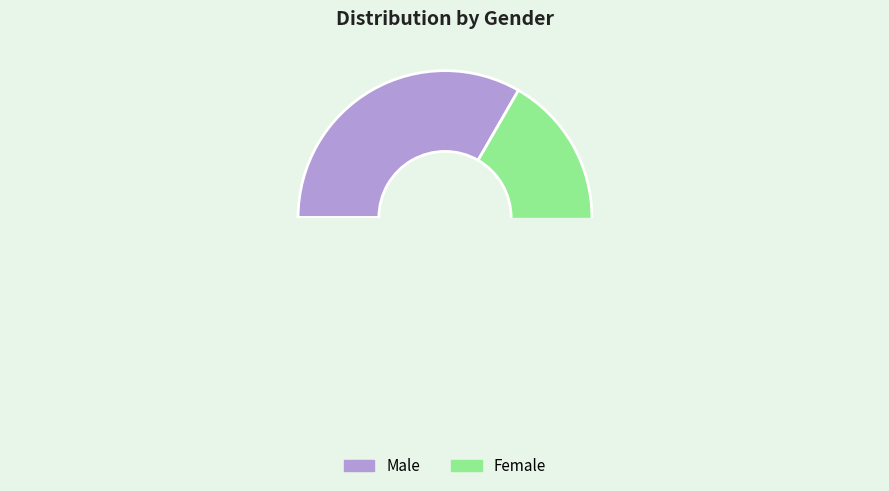

To the nearest percent, what is the difference between the largest and smallest slice percentages?

33%